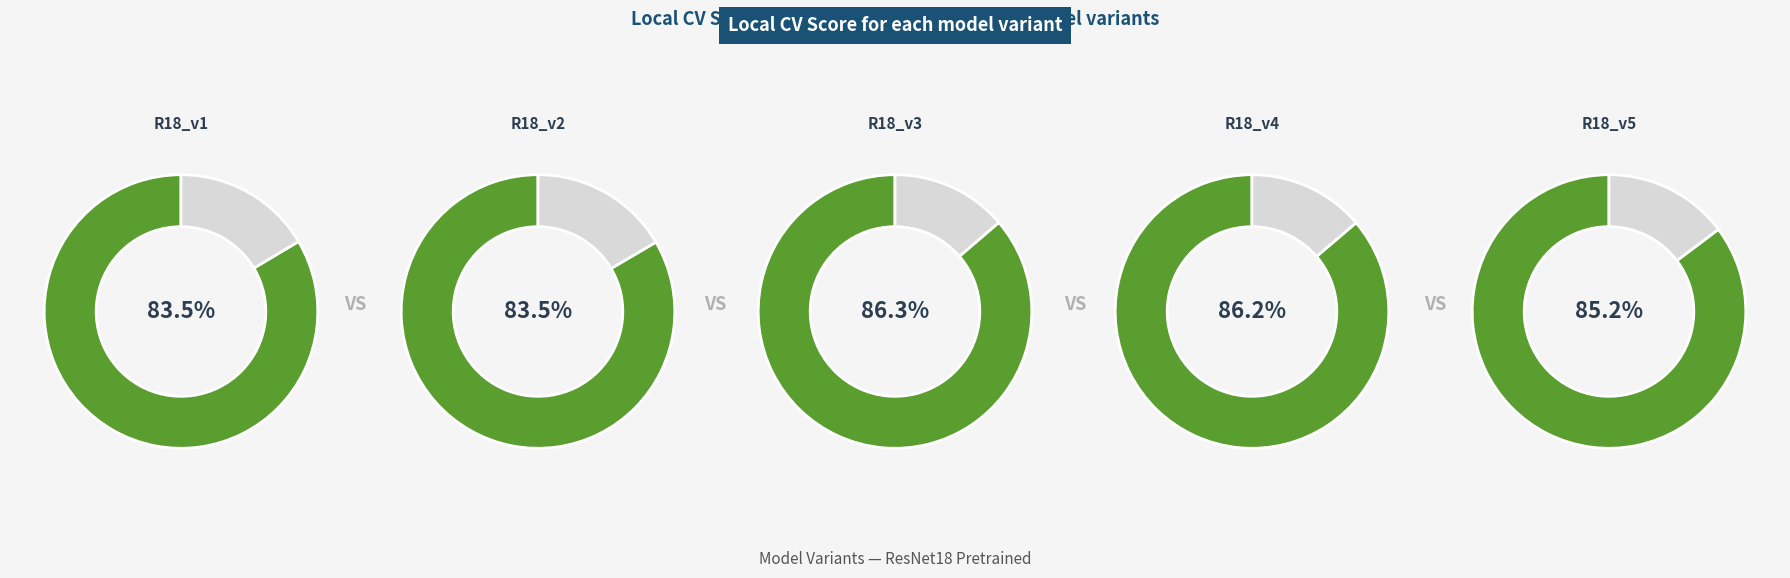

Combined, do R18_v5 and R18_v4 account for over 50%?

No